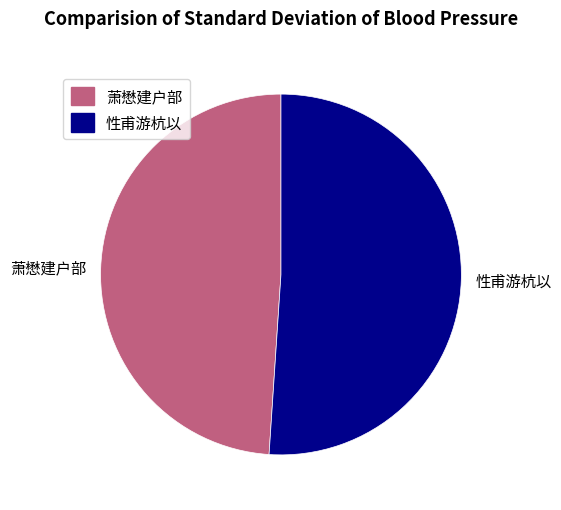

Combined, do 性甫游杭以 and 萧懋建户部 account for over 50%?

Yes